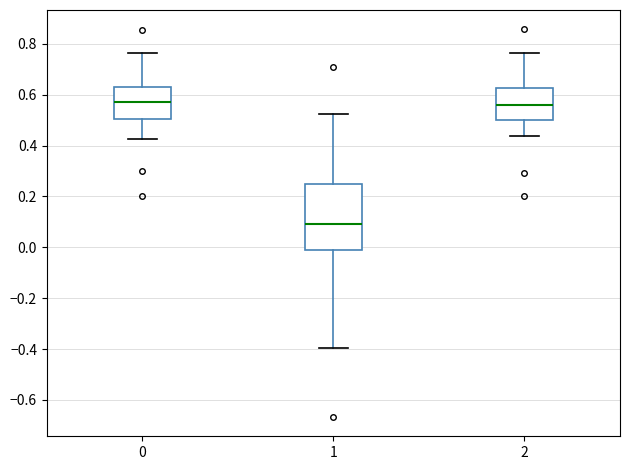

Where does the median line of the box at x = 2 sit on the y-axis? The values are not printed on the chart, so give them approximately, as read against the axis.

0.56